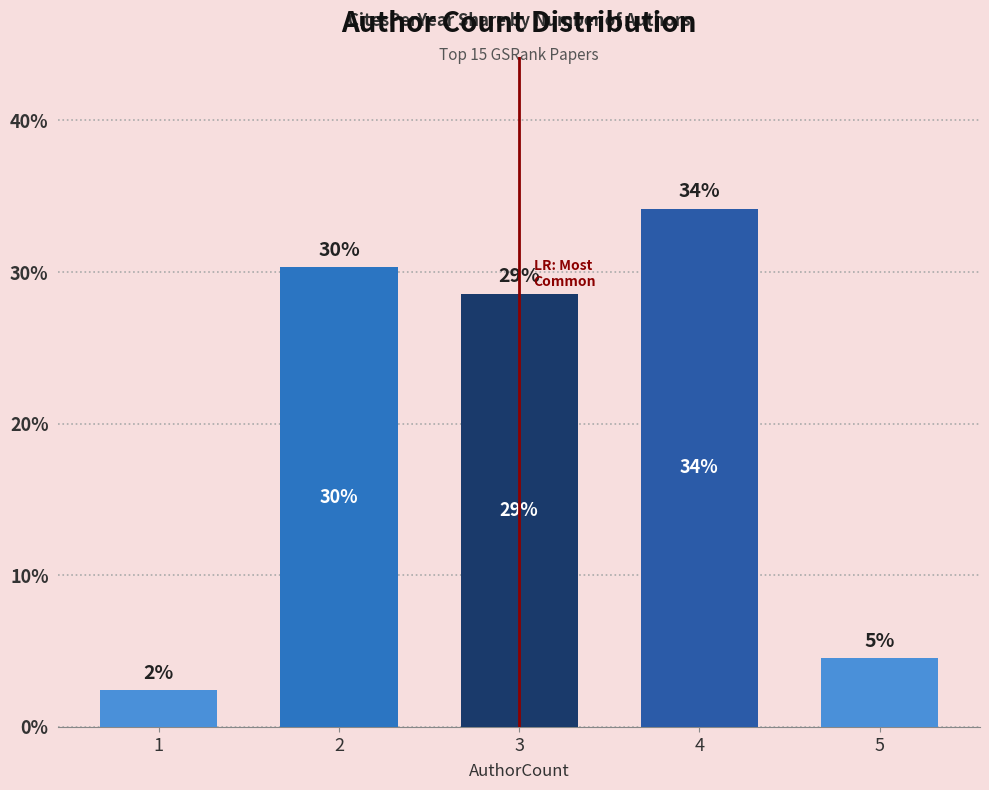

Are the bars horizontal?

No